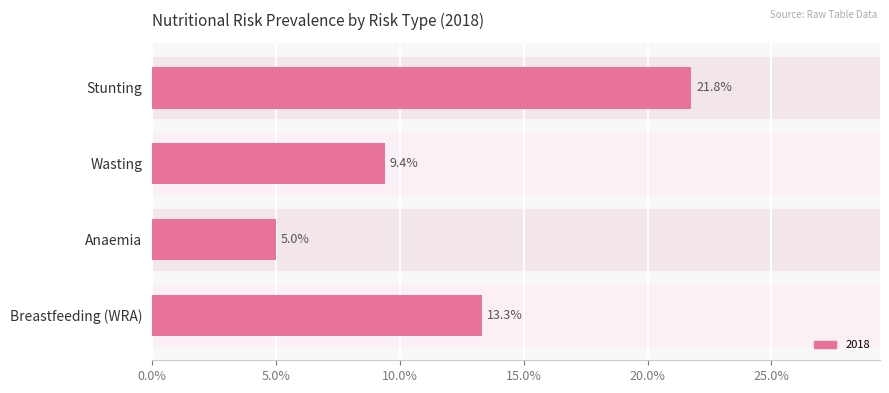

How many values are between 0 and 1?

4